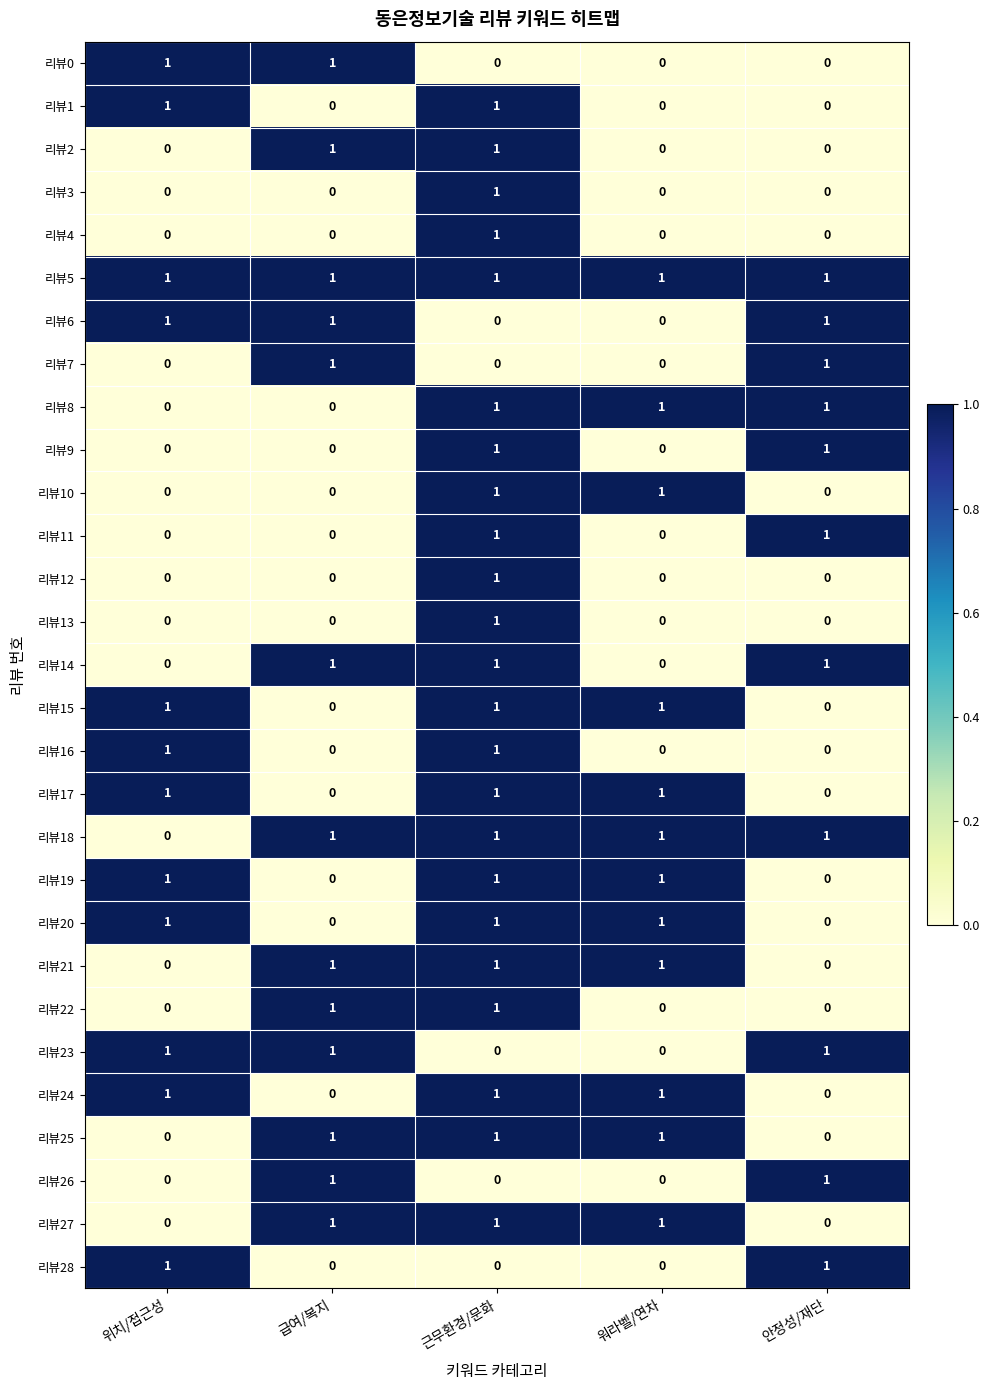

The 리뷰22 series shows 0 at 안정성/재단. True or false?

True